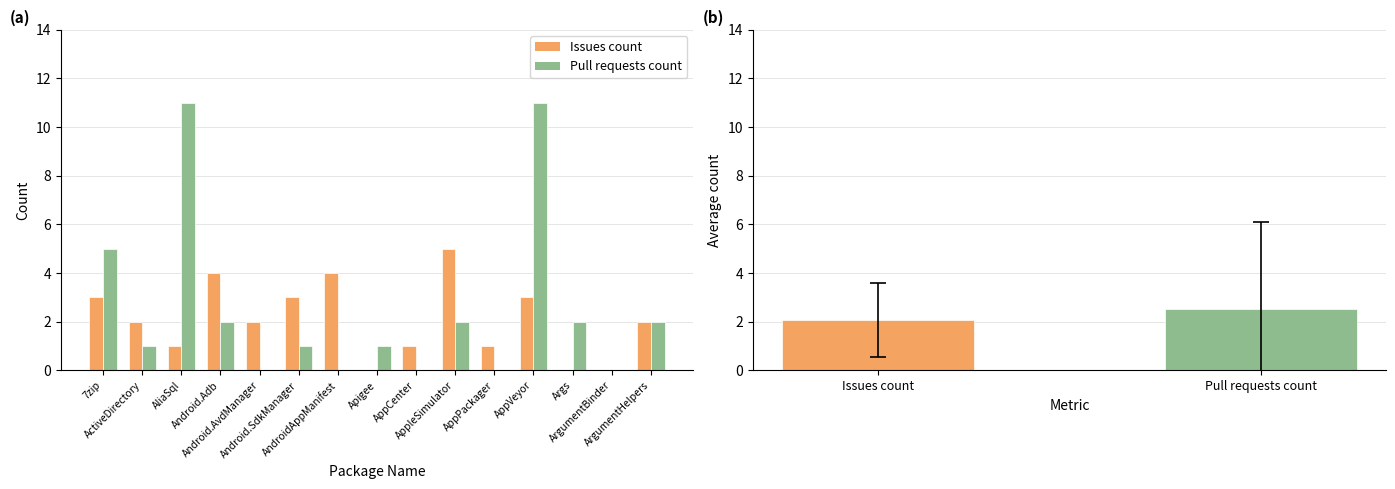

What is the label of the 3rd bar from the right?

Args